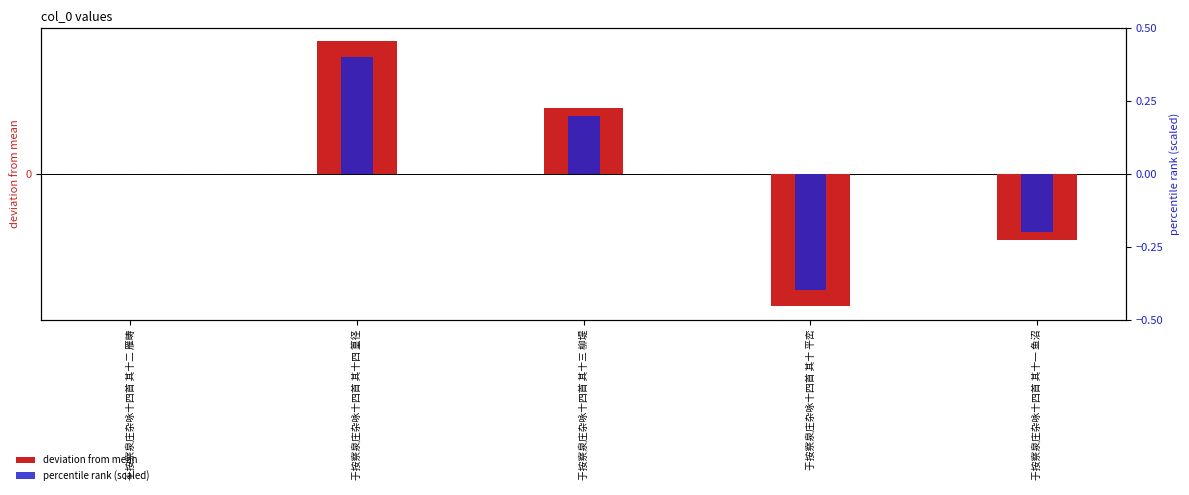

What is the difference between the second highest and minimum values in the percentile rank (scaled) series?

0.6